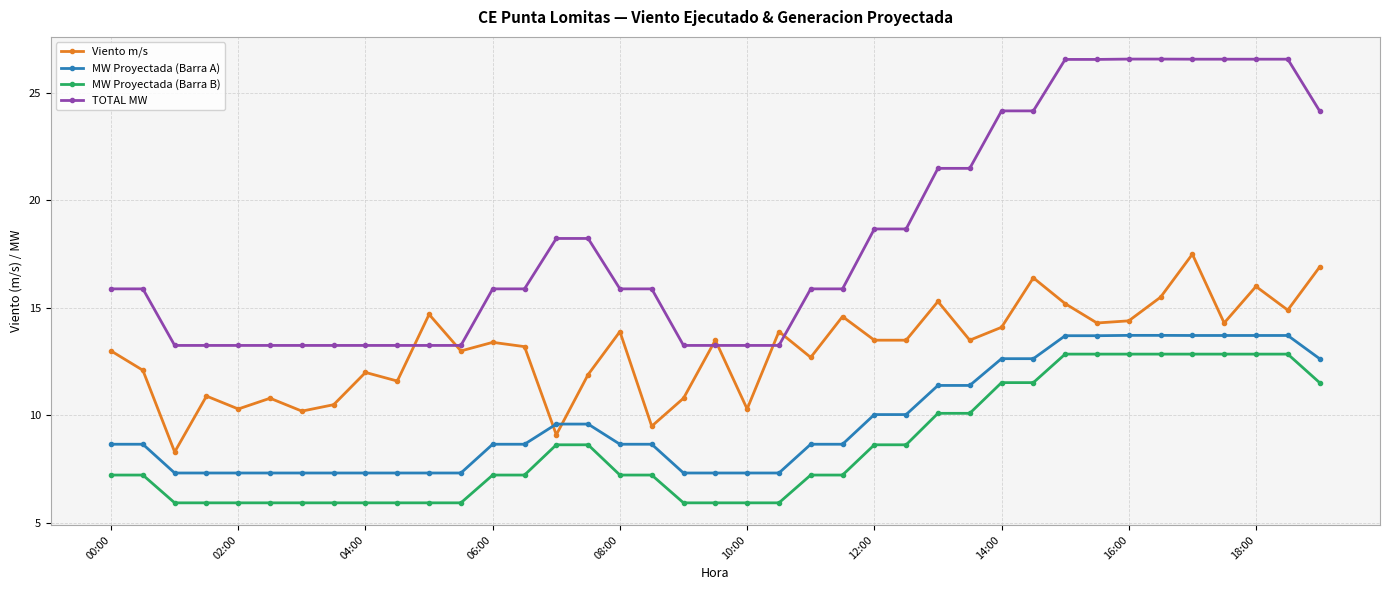

What is the value of the TOTAL MW point at the 18th from the left?

15.9